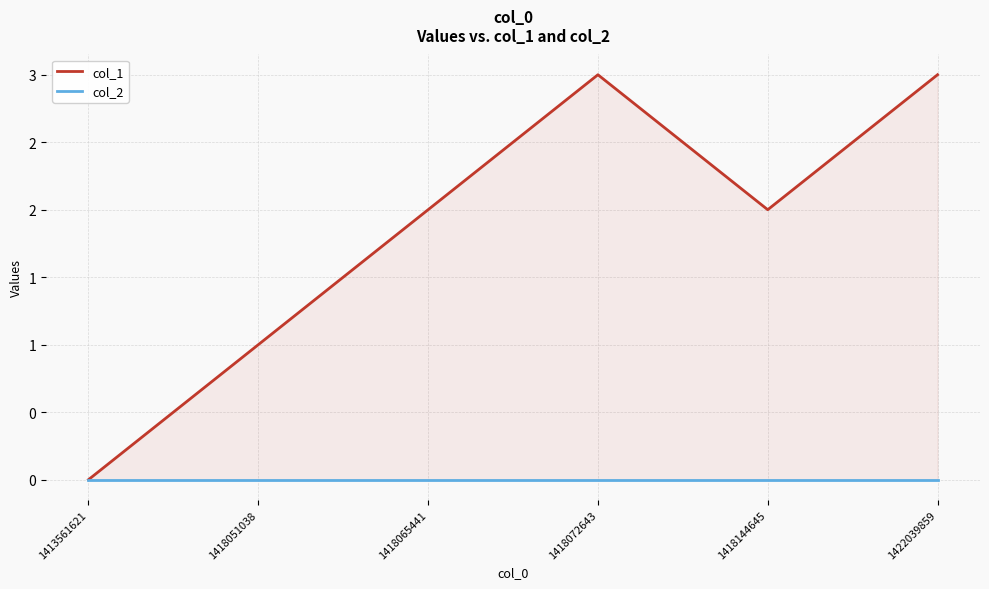

The value of col_1 at 1418072643 is 4. True or false?

False